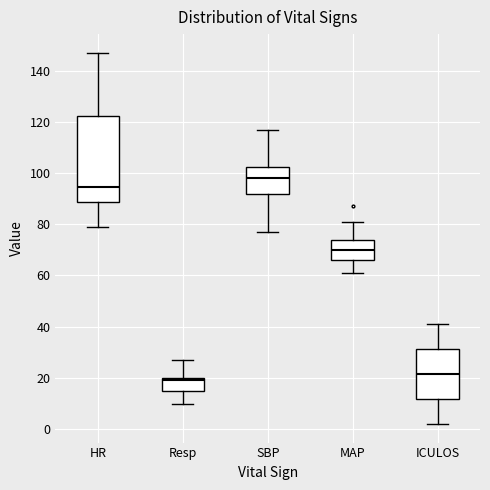

Reading left to right, read every box against the y-axis: the position of its median line, the range the box covers, and the ends of its whiskers. The values are not printed on the chart, so give them approximately, as read against the axis.

HR: median 94, box 88 to 122, whiskers 80 to 148
Resp: median 20 (just below the box's upper edge), box 14 to 20, whiskers 10 to 28
SBP: median 98, box 92 to 102, whiskers 78 to 118
MAP: median 70, box 66 to 74, whiskers 62 to 82
ICULOS: median 22, box 12 to 32, whiskers 2 to 42